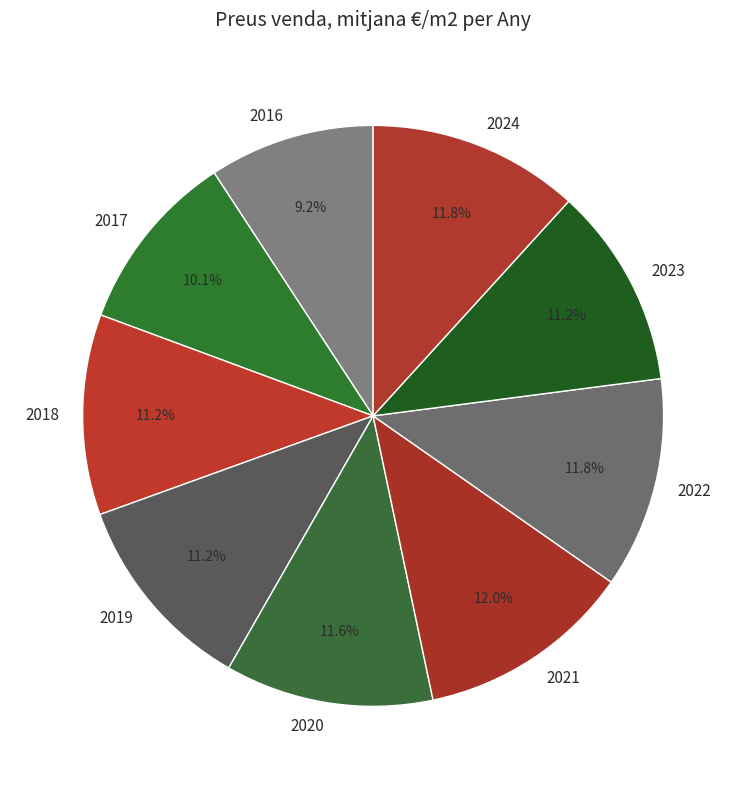

To the nearest percent, what portion does 2021 represent?

12%